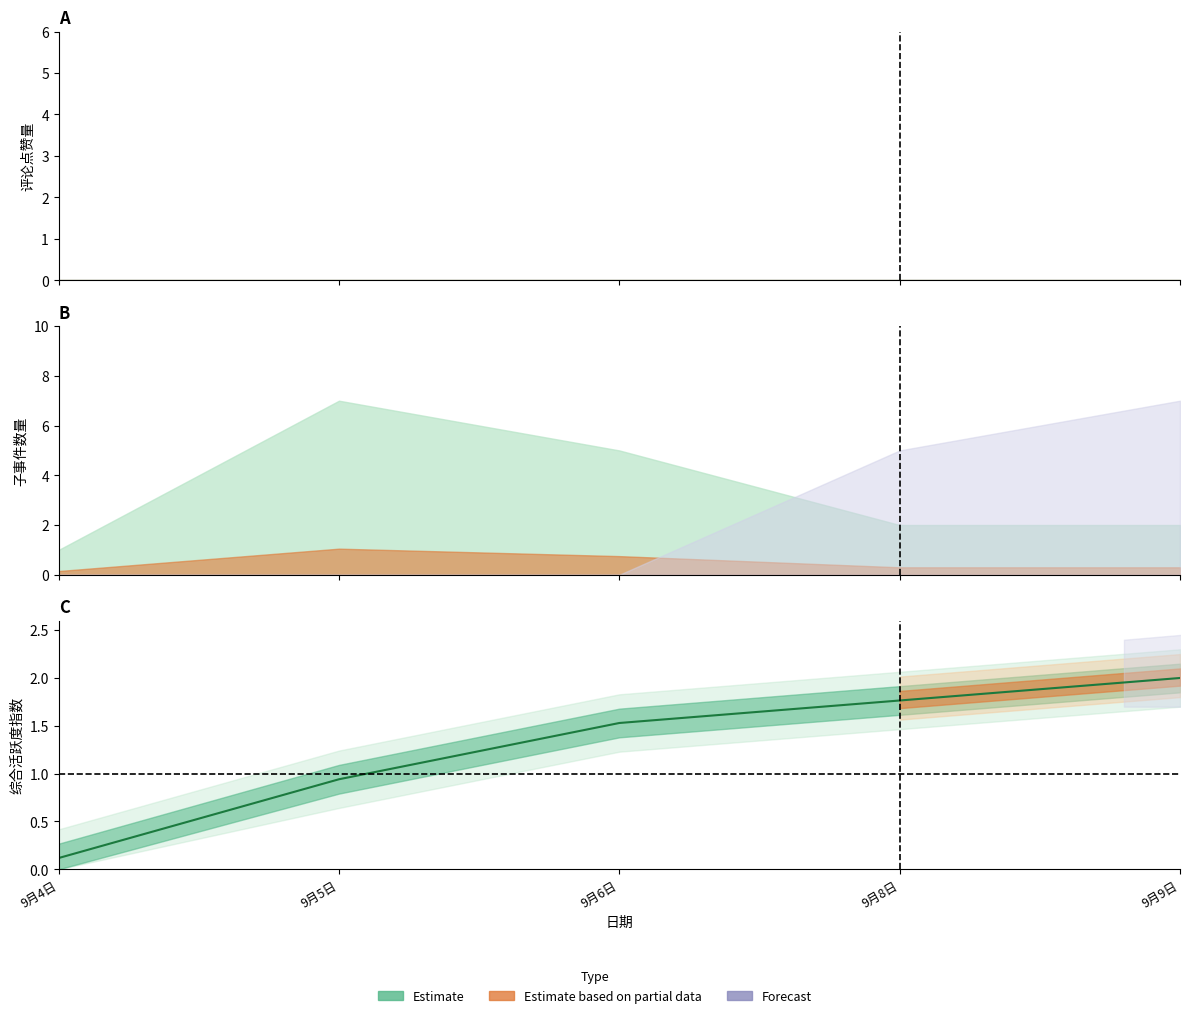

At which category does the chart reach its peak across all series?

9月9日